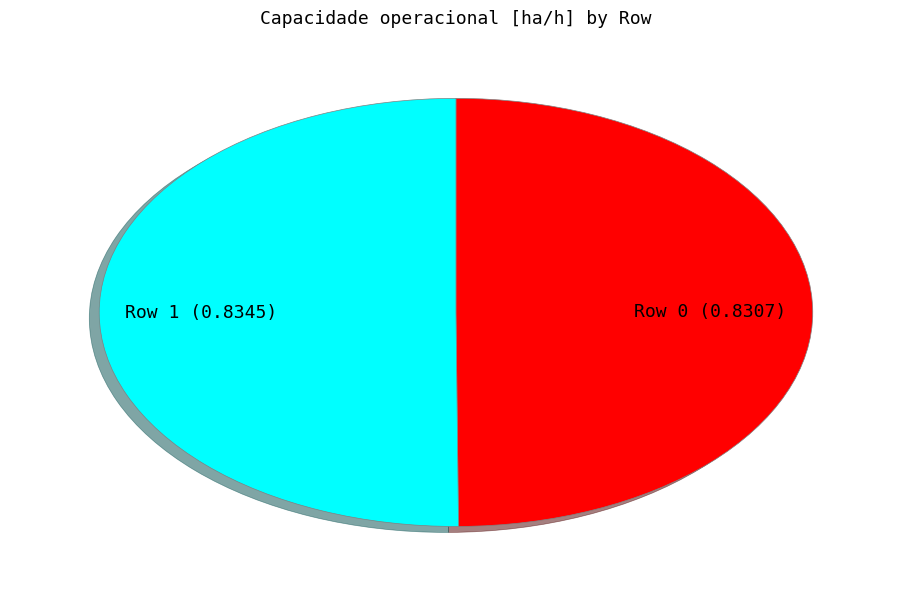

Do Row 1 and Row 0 together represent more than half of the pie?

Yes